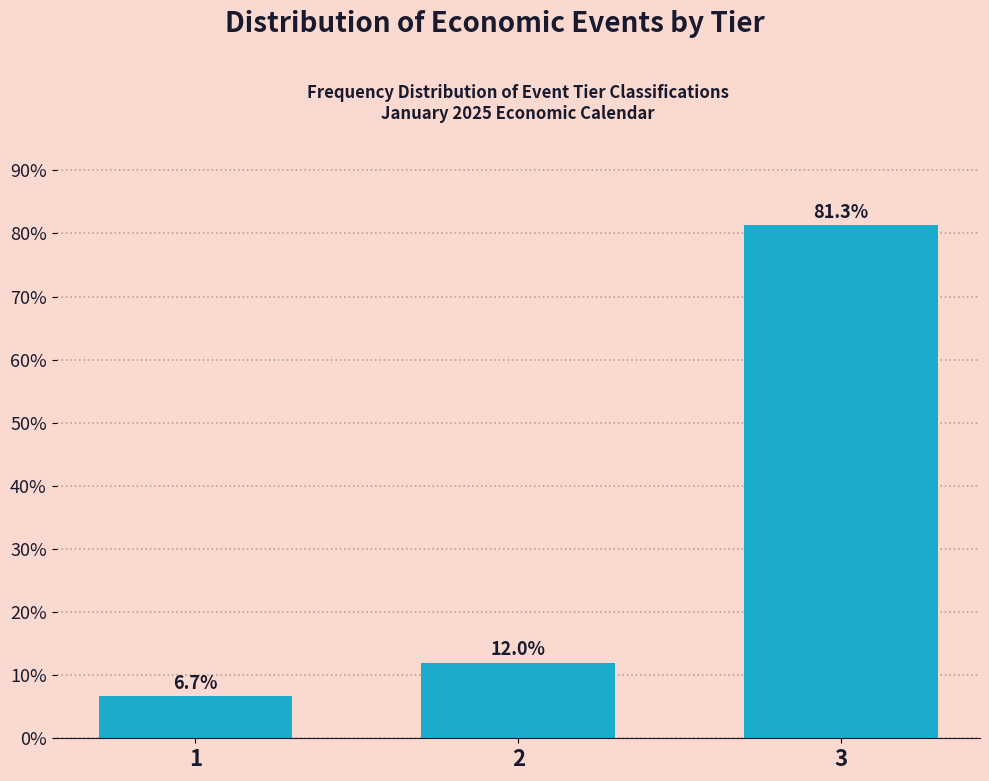

Reading left to right, transcribe all the data shown in this chart.

6.7	12.0	81.3